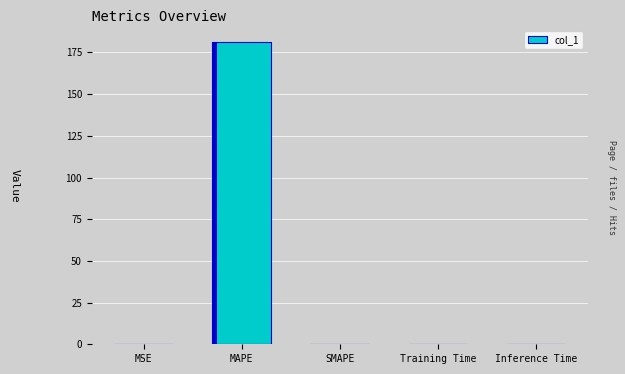

Are the bars horizontal?

No